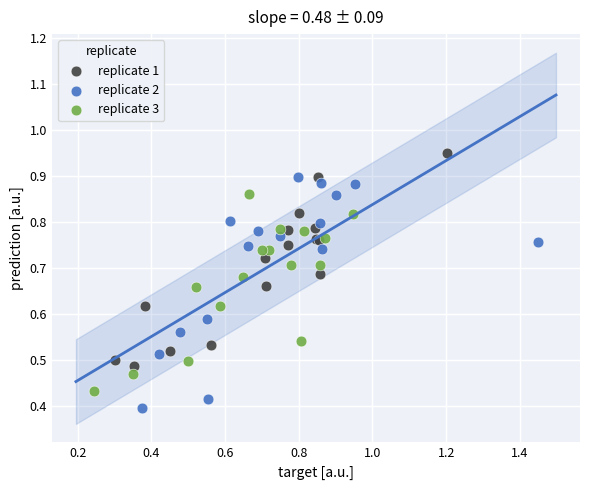

Which series reaches the minimum Y coordinate?

replicate 2